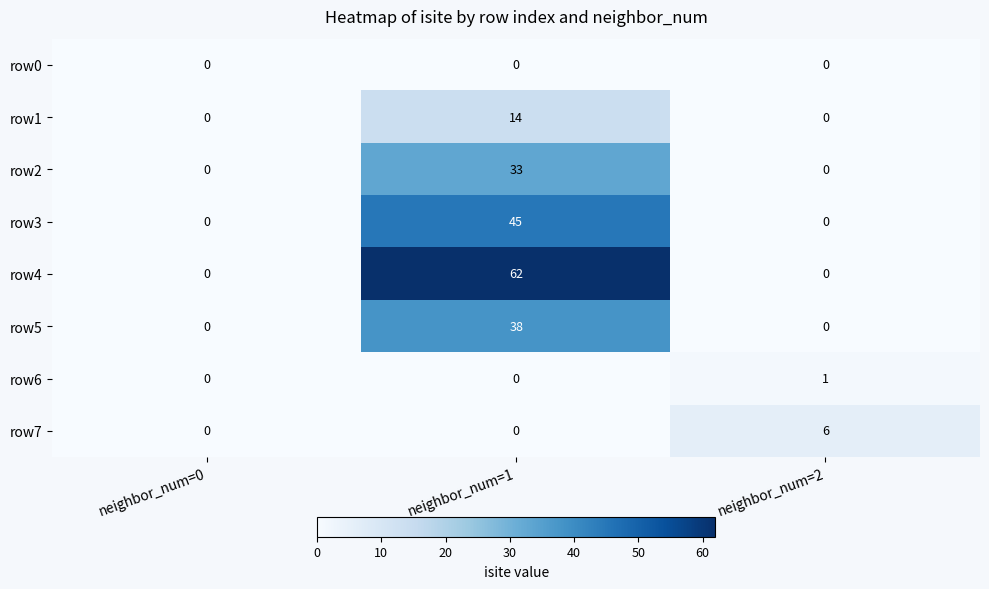

What is the difference between the highest and lowest values at neighbor_num=1?

62